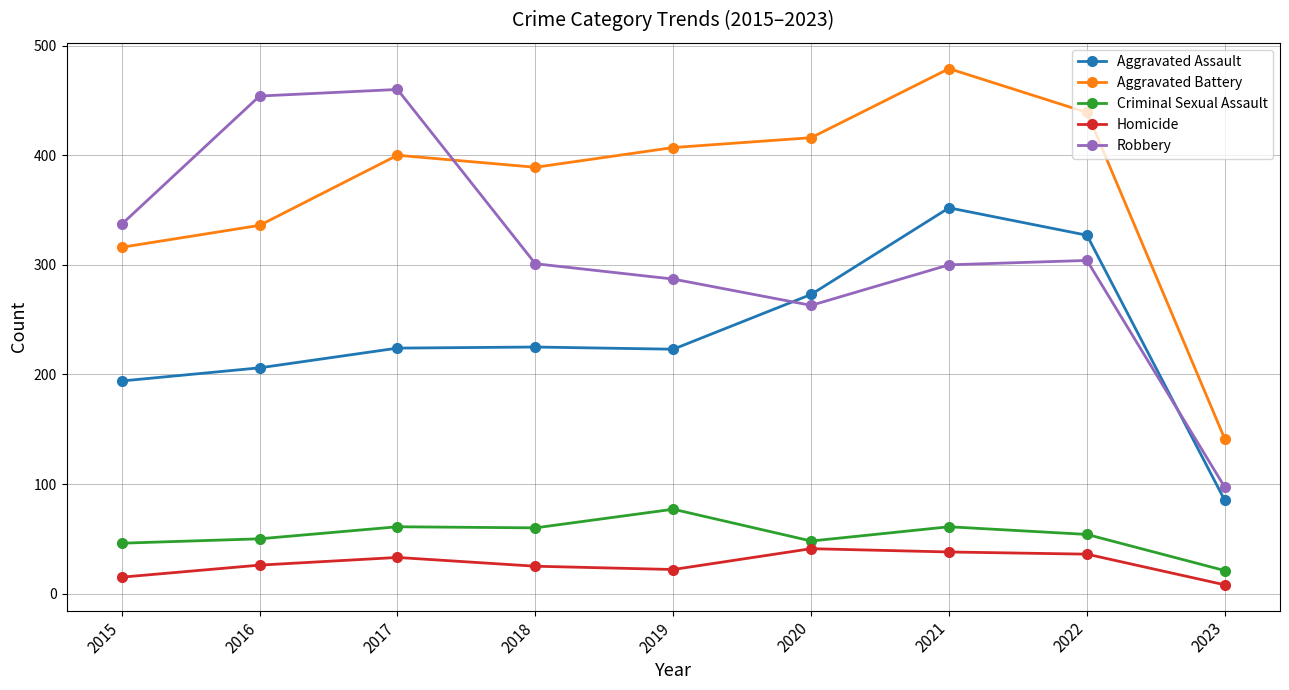

Which series has the largest total across all categories?

Aggravated Battery